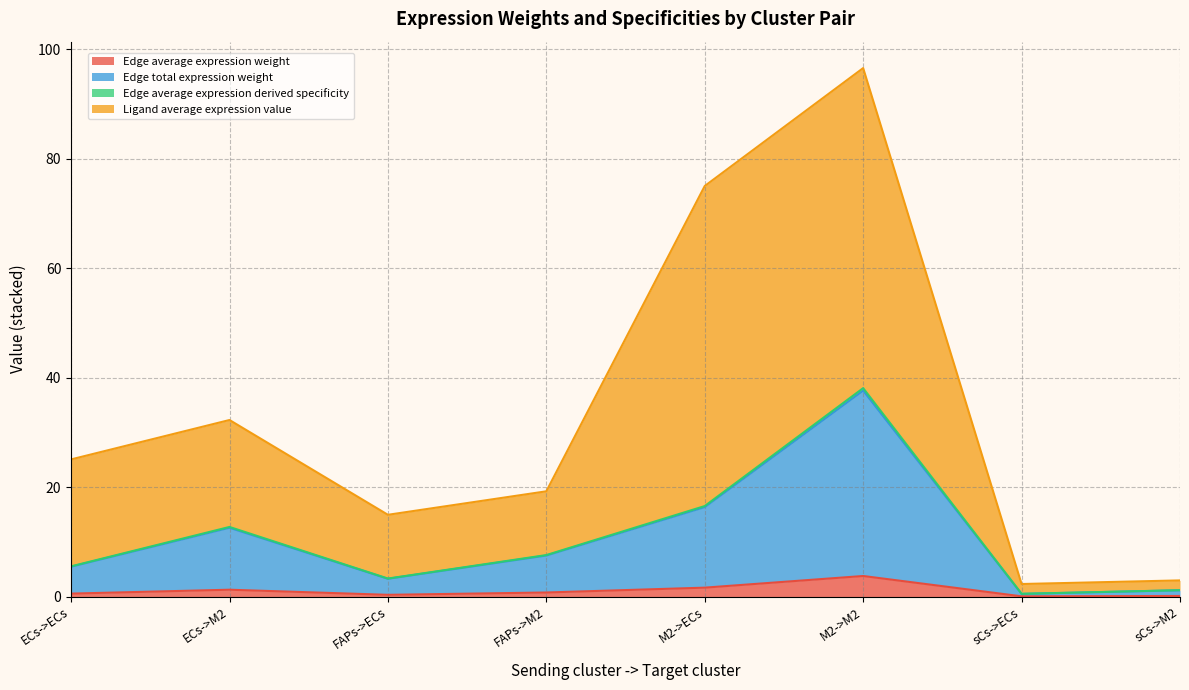

What is the highest value of the Edge average expression weight series?

3.8